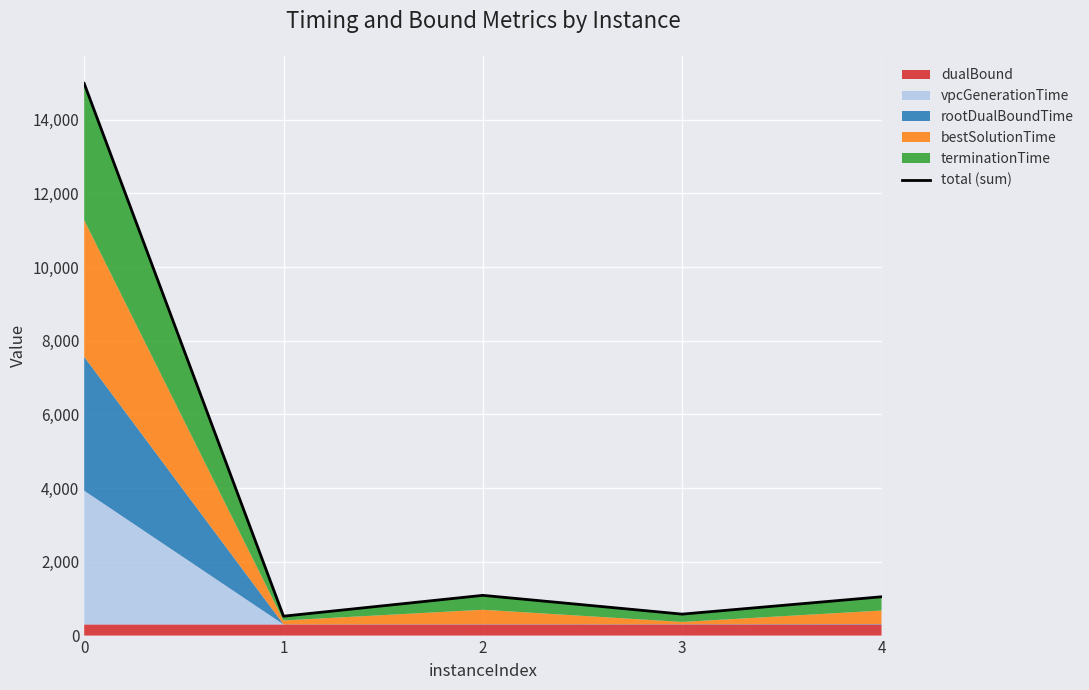

Reading left to right, transcribe all the data shown in this chart.

0=14984.9	1=526.2	2=1091.8	3=582.1	4=1053.0